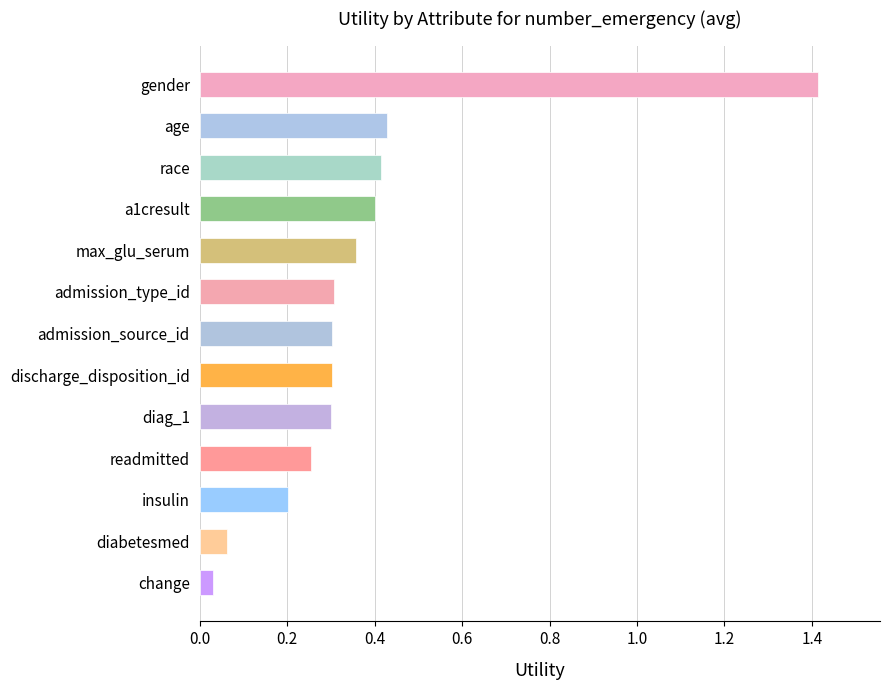

What position from the top is diabetesmed?

12